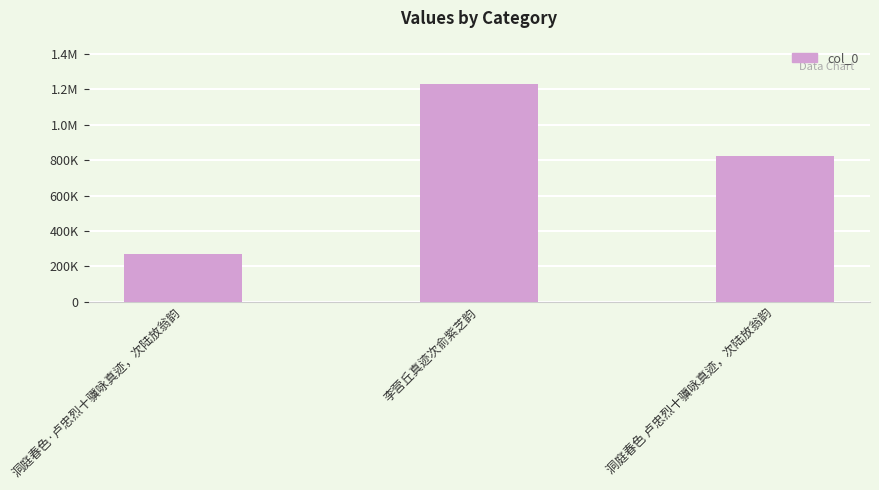

Which label corresponds to the largest value in the chart?

李营丘真迹次俞紫芝韵